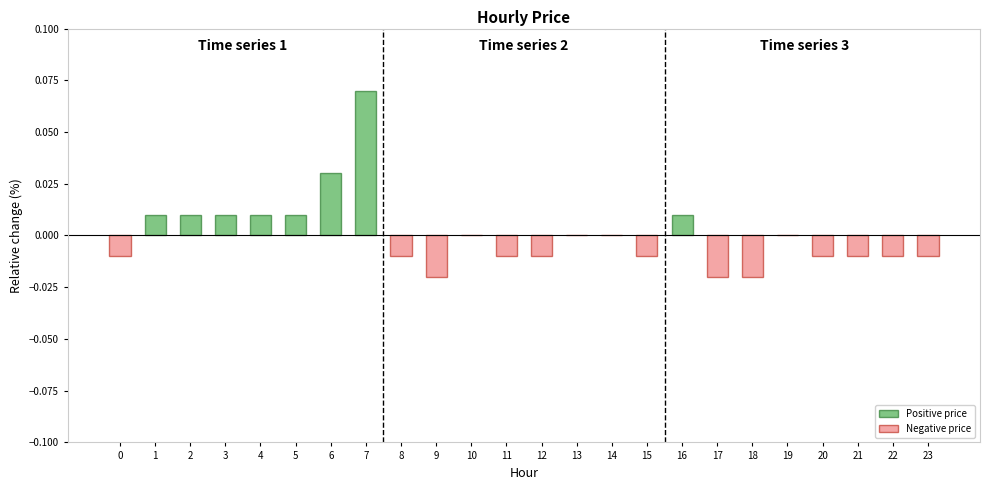

Which has a higher value, 15 or 10?

10